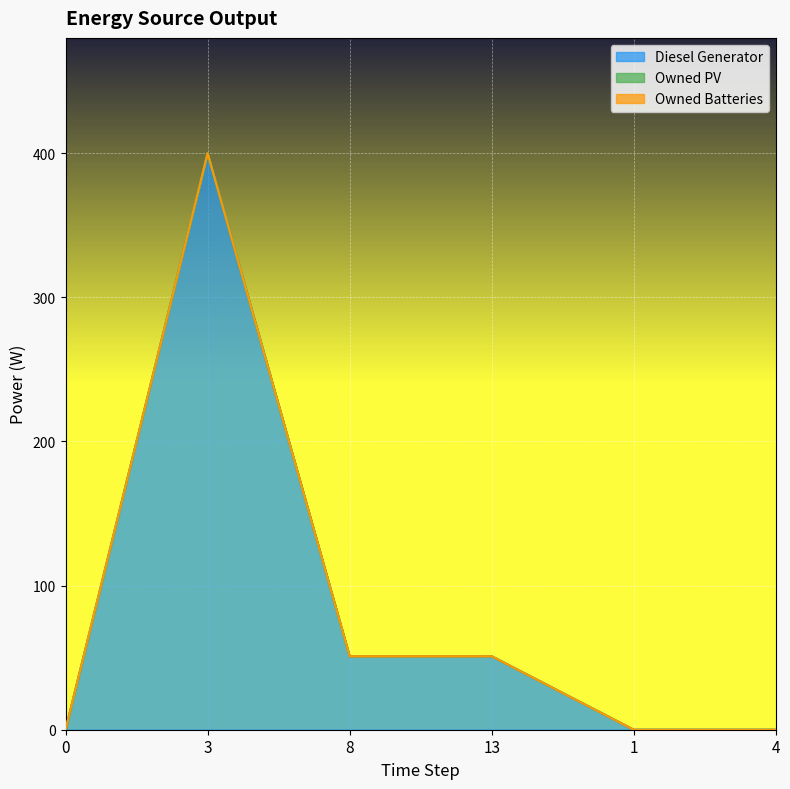

Which series has the largest total across all categories?

Diesel Generator